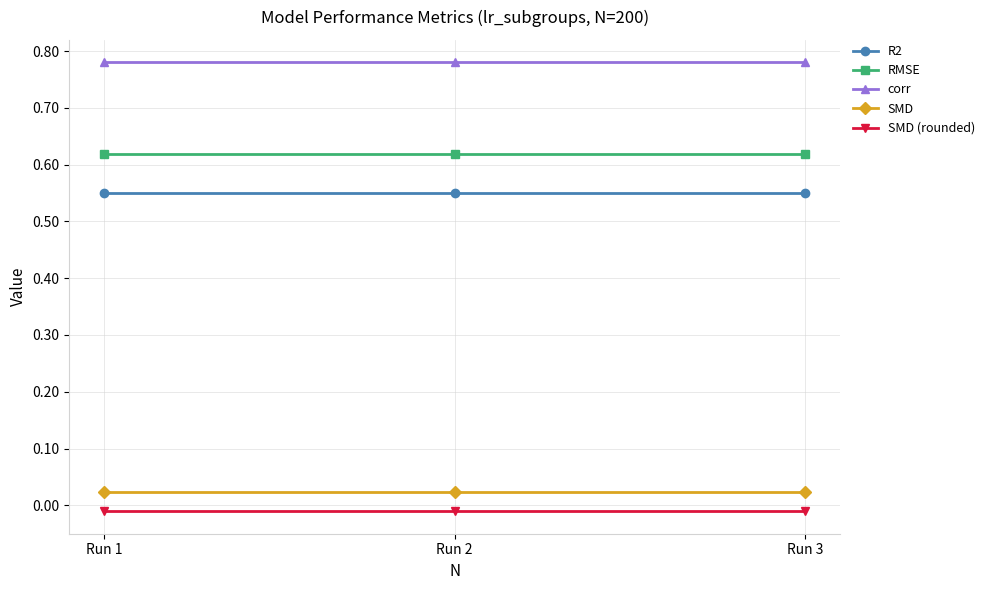

Does the chart display data point markers on the line(s)?

Yes